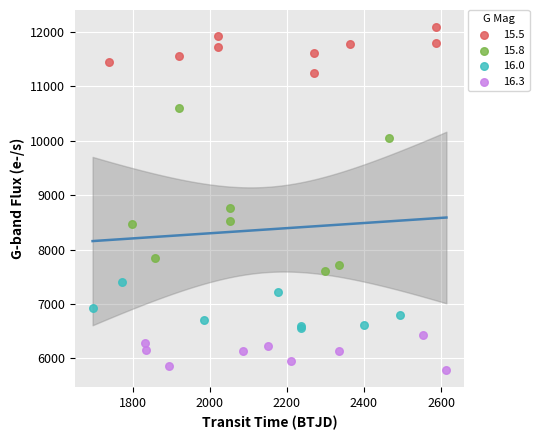

Which series contains the lowest Y value?

16.3